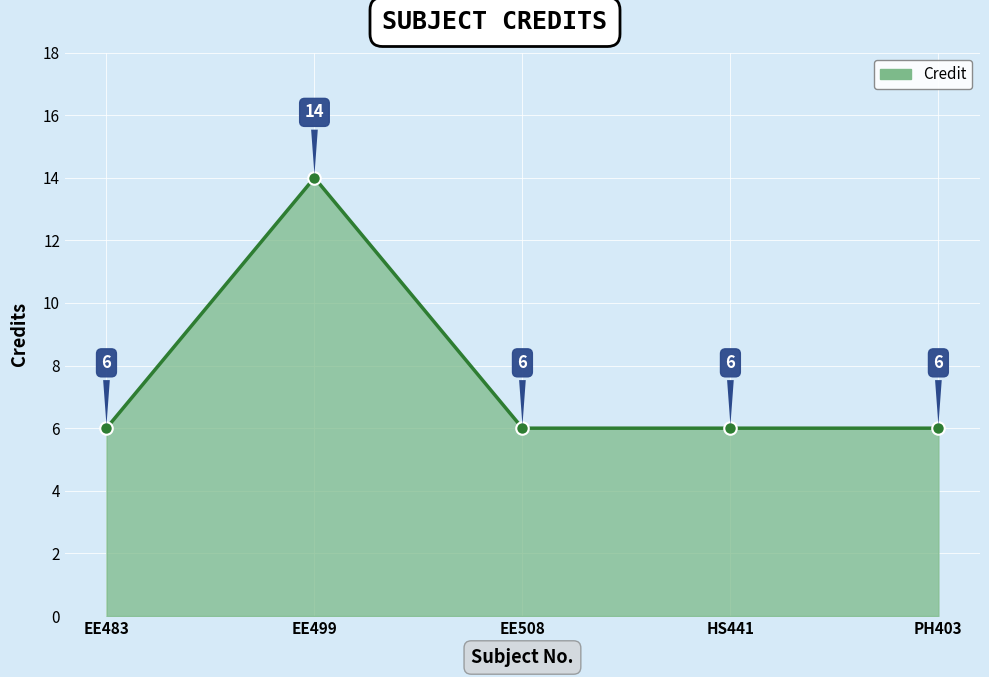

What is the sum of all values?

38